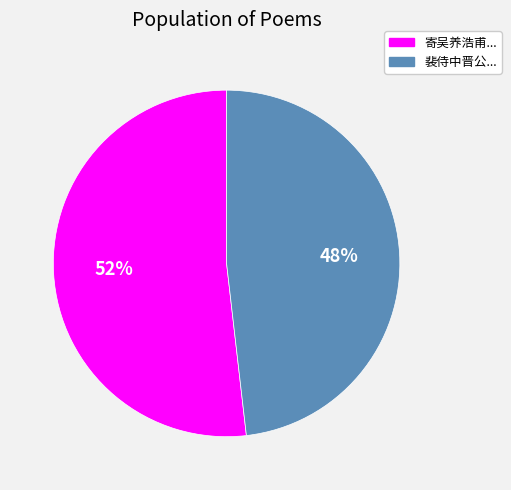

True or false: 寄吴养浩甫... accounts for 40% of the total.

False